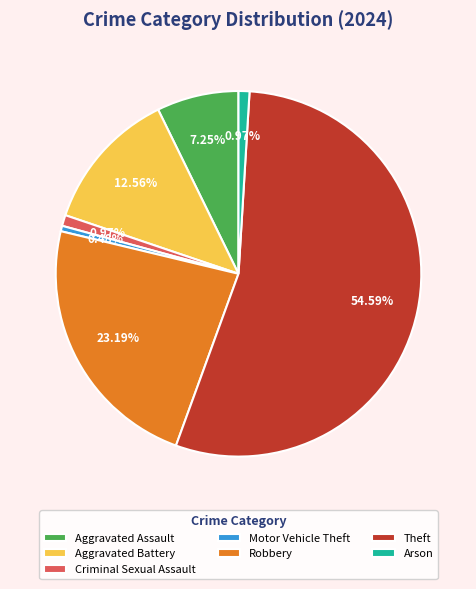

Combined, do Aggravated Assault and Arson account for over 50%?

No